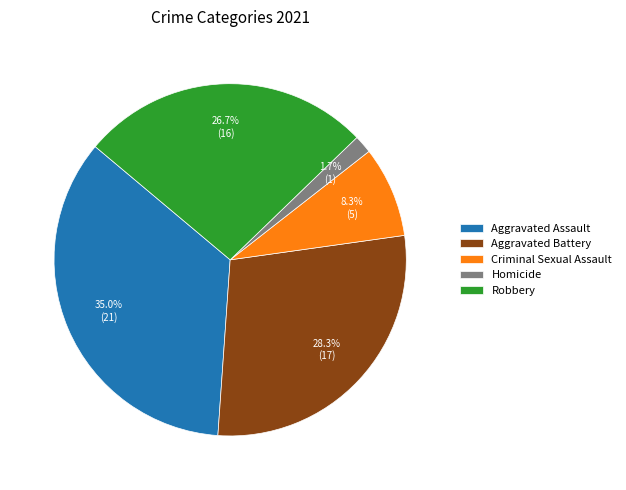

Is it true that Aggravated Assault is 22% of the pie?

False